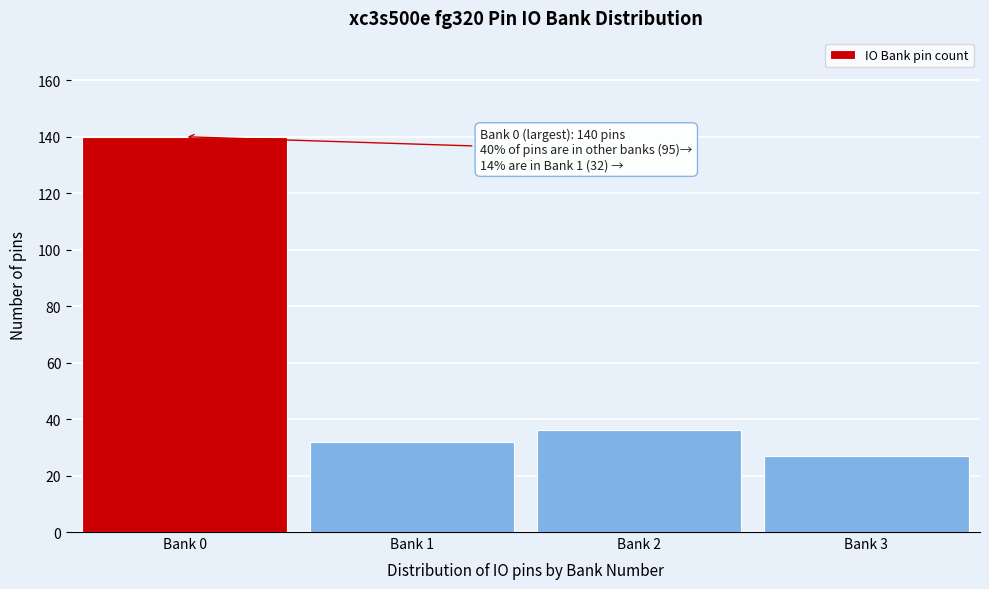

Reading left to right, extract all data points from this chart.

Bank 0=140	Bank 1=32	Bank 2=36	Bank 3=27